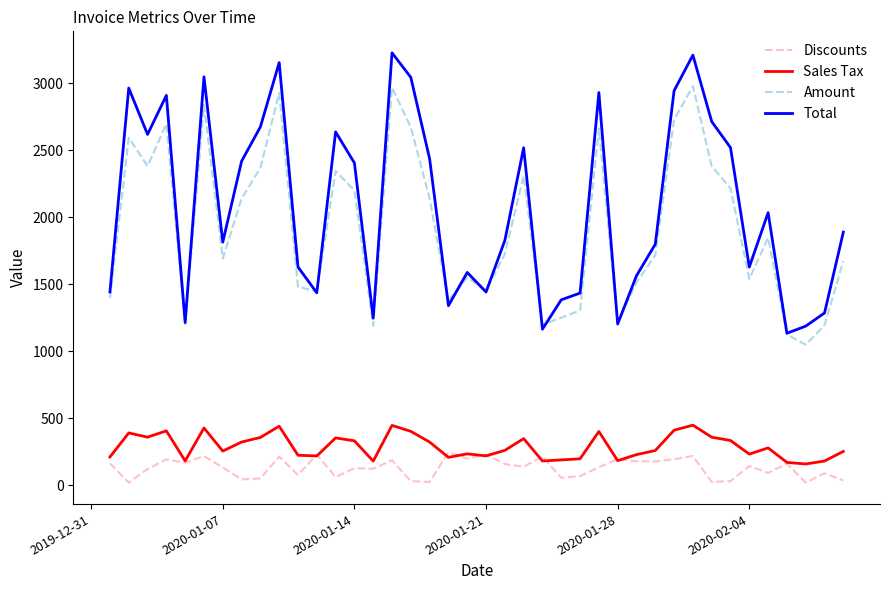

Which series has the largest total across all categories?

Total